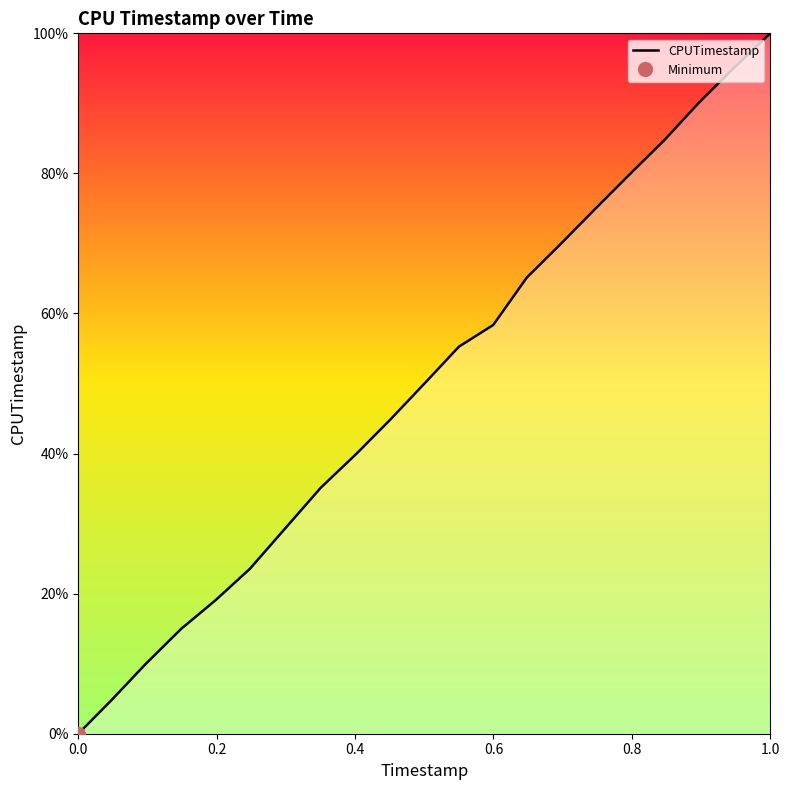

Is it true that CPUTimestamp equals 0.0 at 0.0?

True